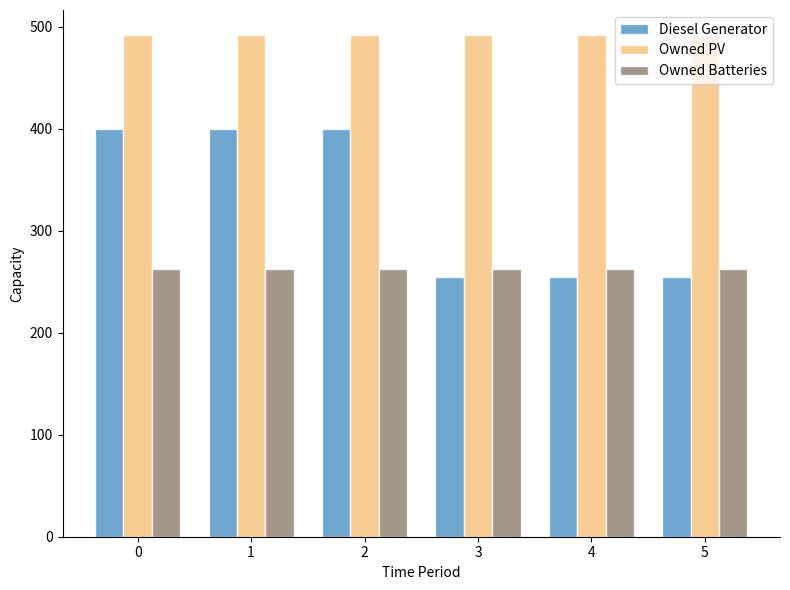

What is the spread (max minus min) of values at 5?

237